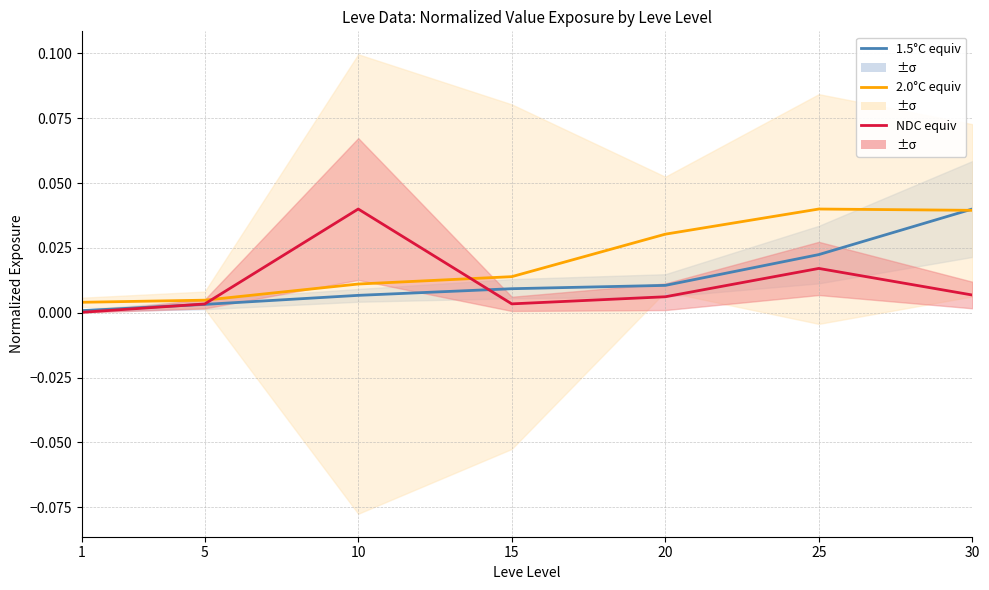

Does the chart display data point markers on the line(s)?

No